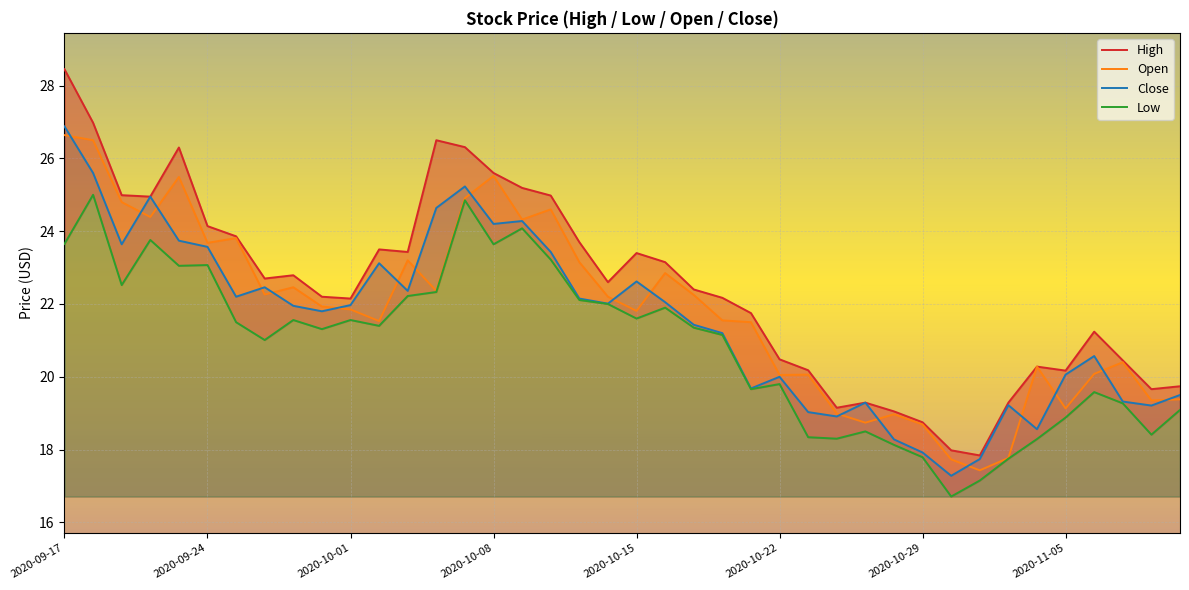

Where does the Open series first go above 21?

2020-09-17